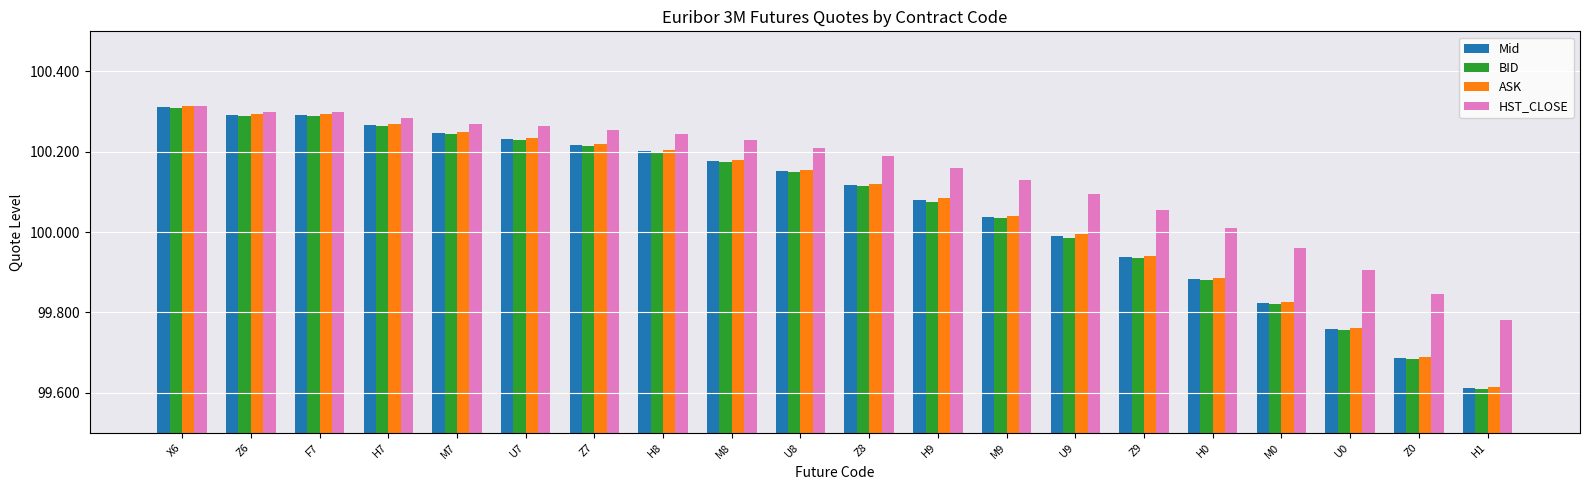

What is the difference between the Mid values at Z8 and Z0?

0.4